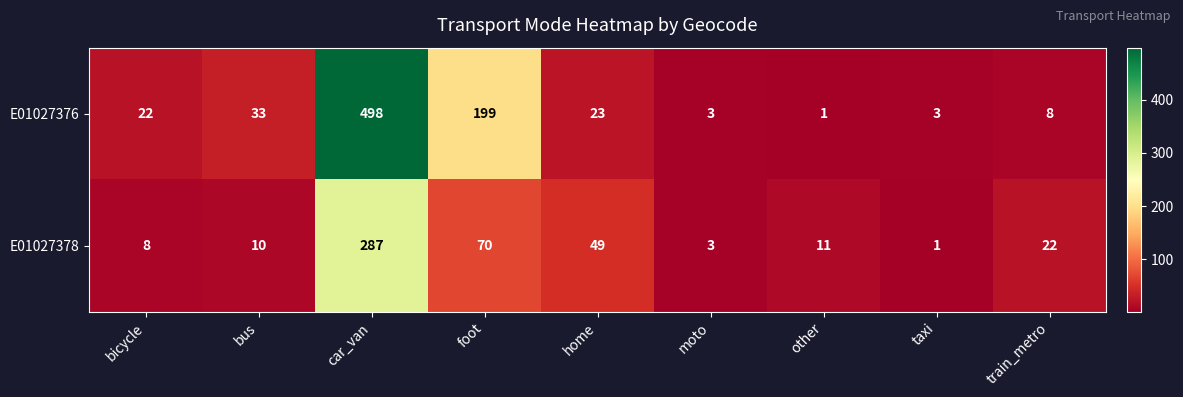

The value of E01027376 at bus is 33. True or false?

True